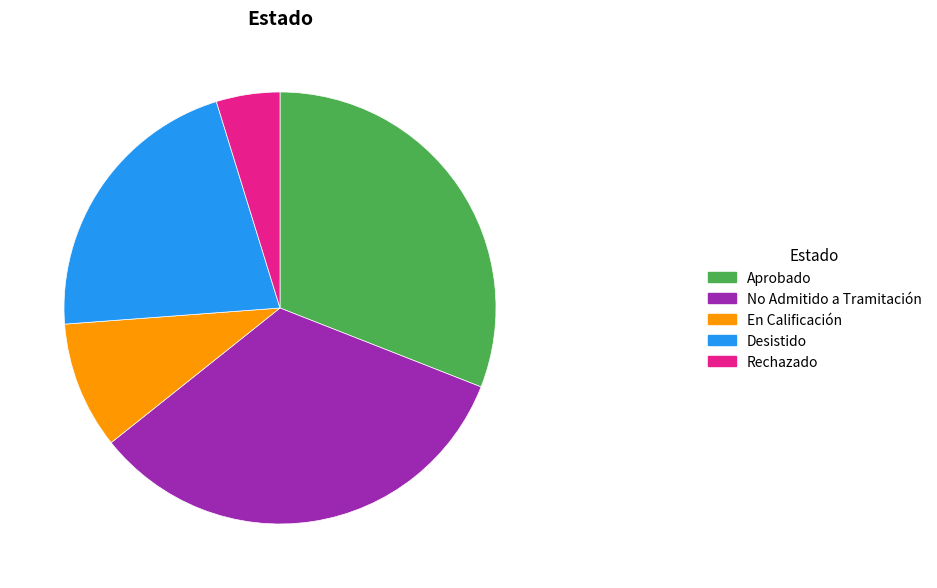

Which has a higher value, Desistido or No Admitido a Tramitación?

No Admitido a Tramitación